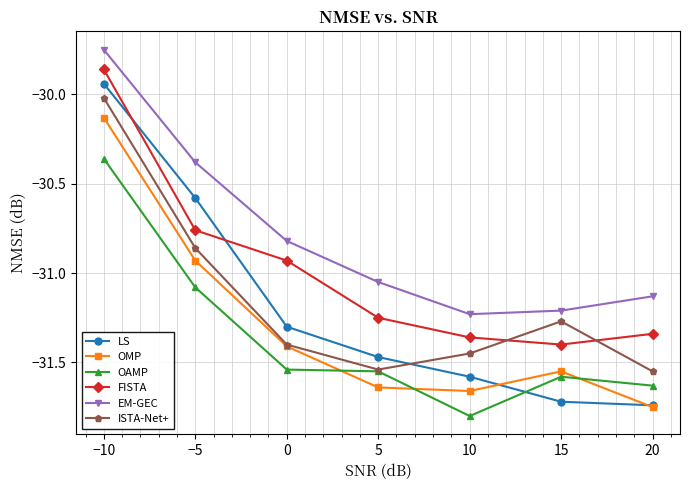

The OMP series shows -16.0 at 5. True or false?

False